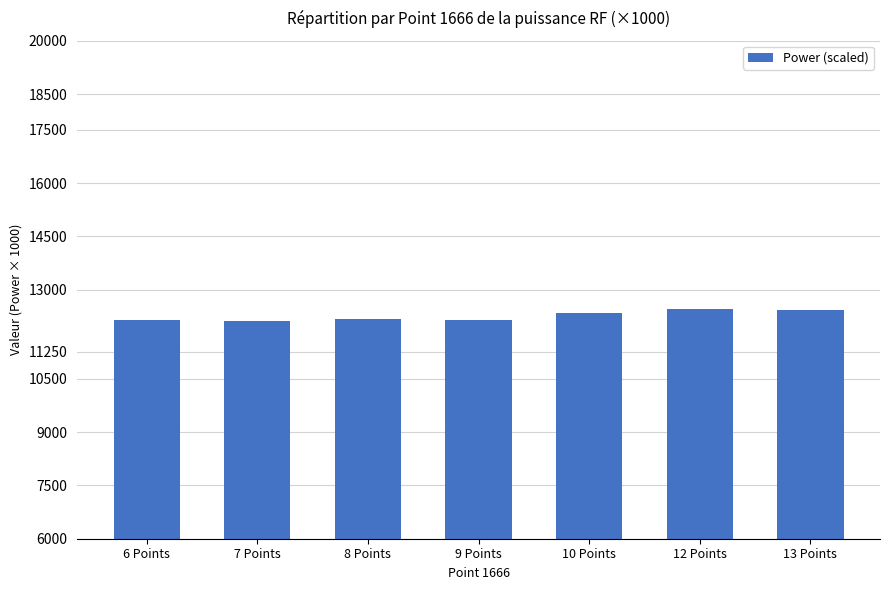

The chart shows a value of 21542.7 at 13 Points. True or false?

False